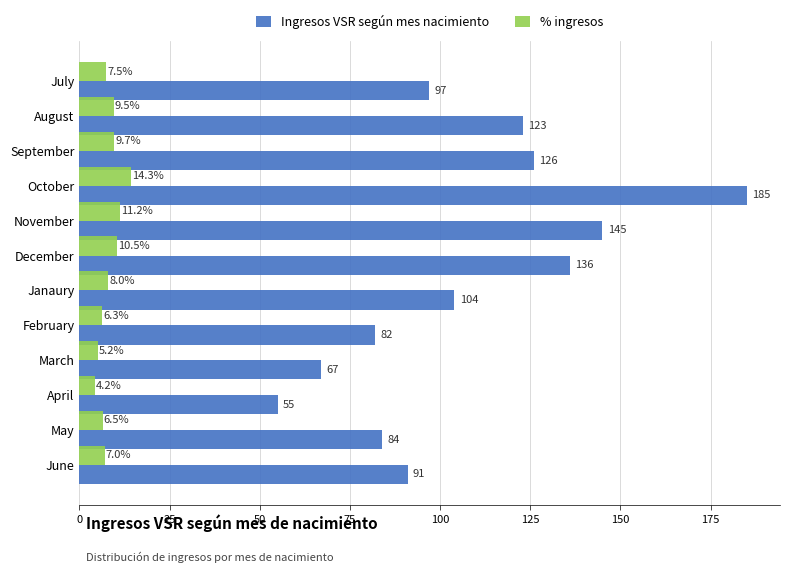

List the series in order of their peak value, lowest first.

% ingresos, Ingresos VSR según mes nacimiento